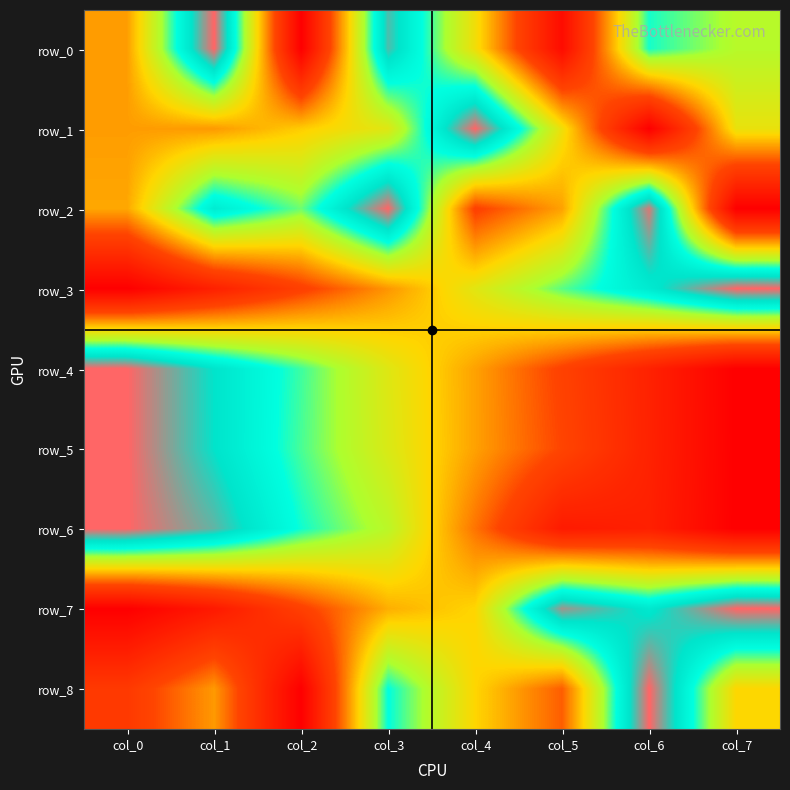

At col_7, list the series in order from largest to smallest.

row_3, row_7, row_0, row_1, row_8, row_2, row_4, row_5, row_6